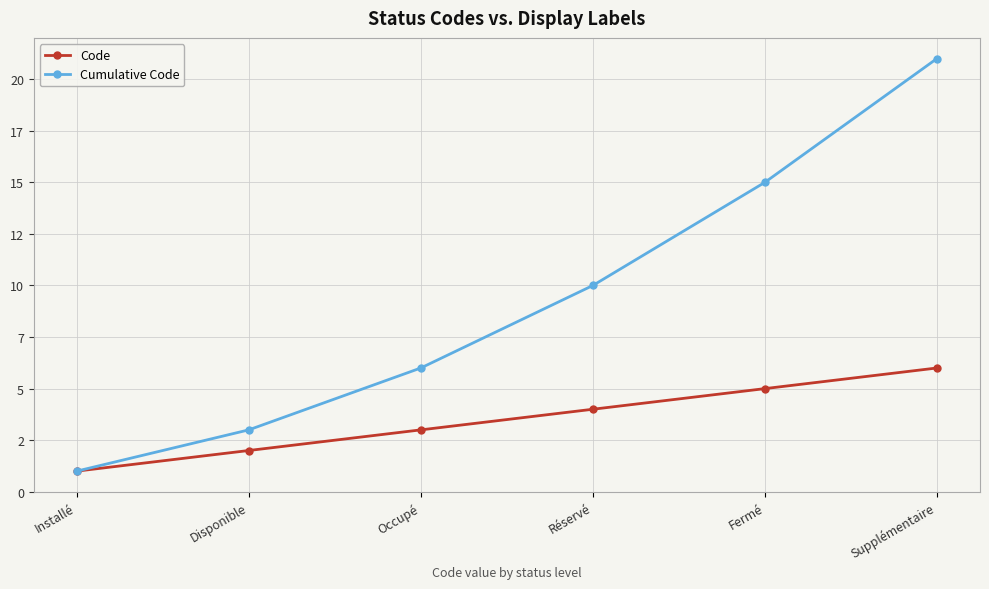

The value of Cumulative Code at Fermé is 15. True or false?

True